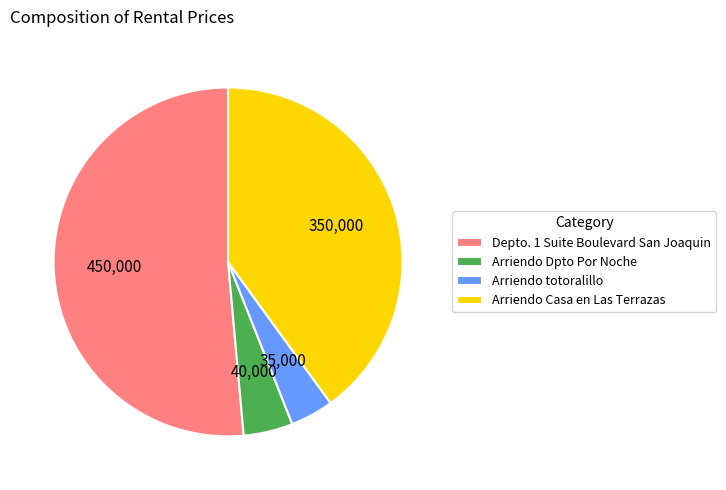

Is it true that Arriendo Casa en Las Terrazas is 40% of the pie?

True